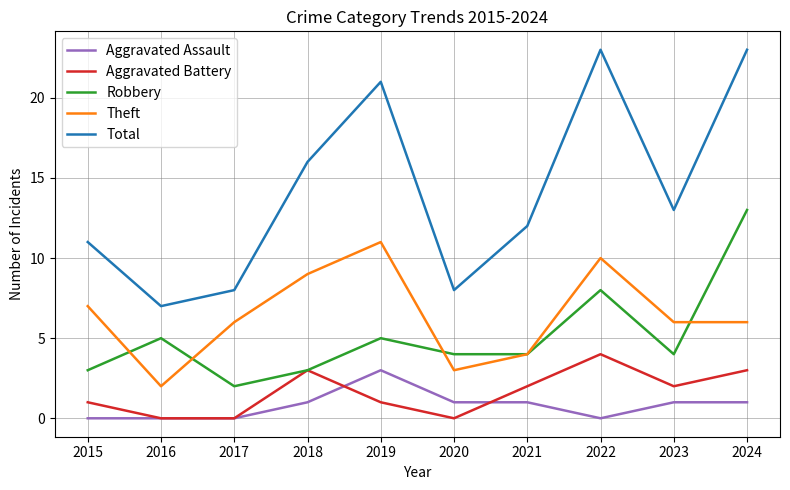

What is the maximum value shown in the chart?

23